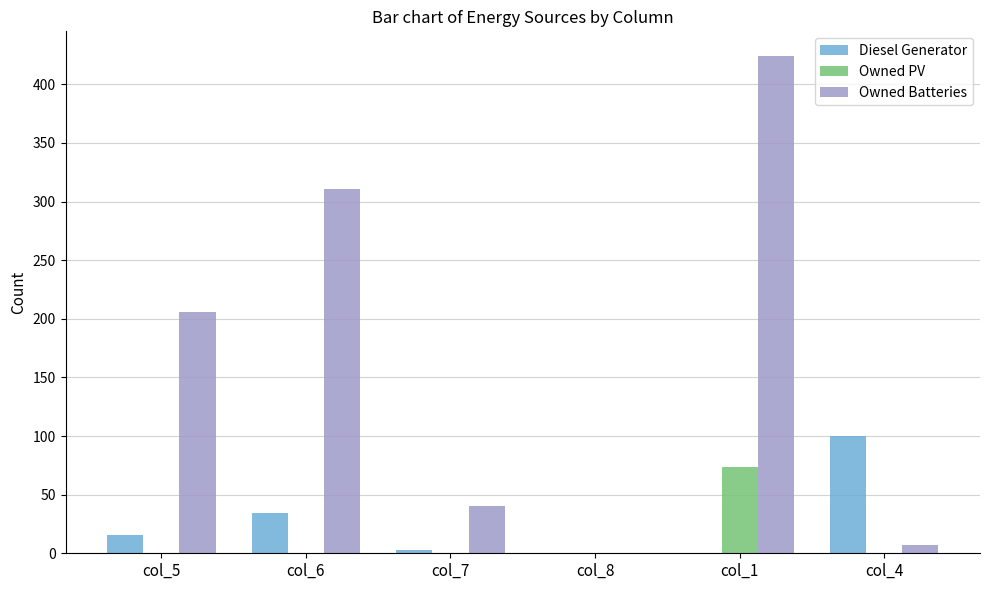

The Owned PV series shows 0 at col_7. True or false?

True